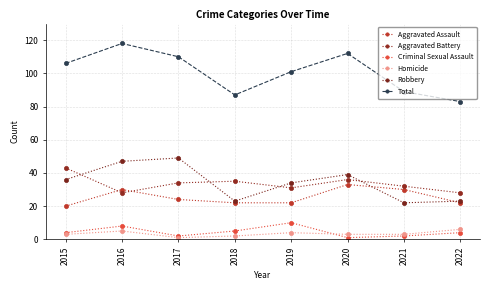

True or false: Aggravated Battery and Aggravated Assault cross at least once.

True